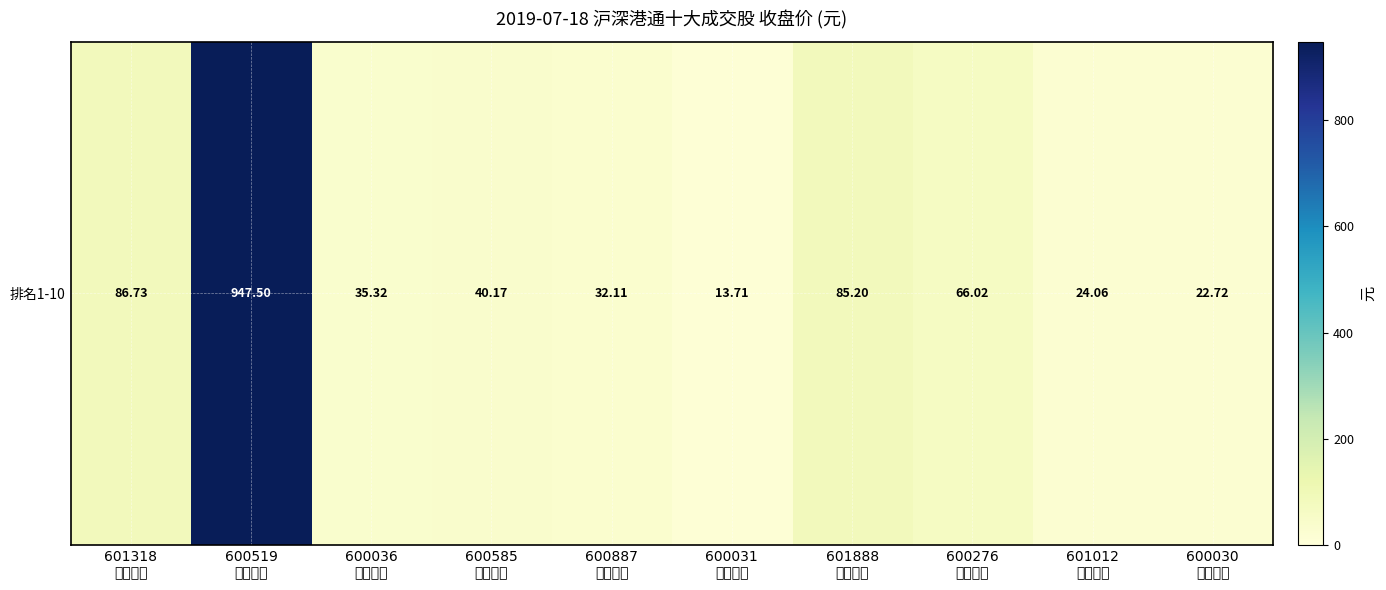

Rank the categories by value from highest to lowest.

600519
贵州茅台, 601318
中国平安, 601888
中国国旅, 600276
恒瑞医药, 600585
海螺水泥, 600036
招商银行, 600887
伊利股份, 601012
隆基股份, 600030
中信证券, 600031
三一重工